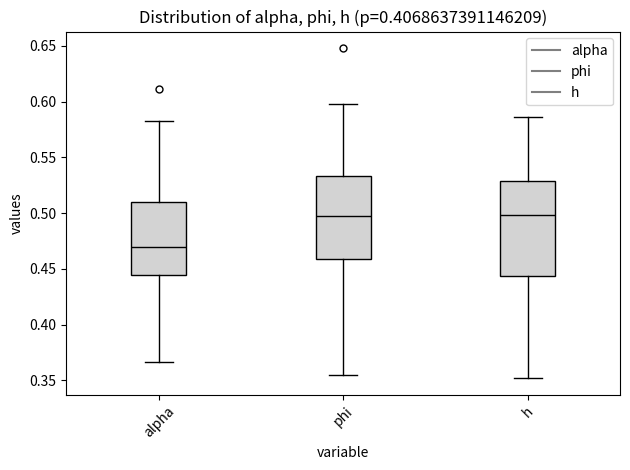

Which box is the tallest, from its lower edge to its upper edge?

h